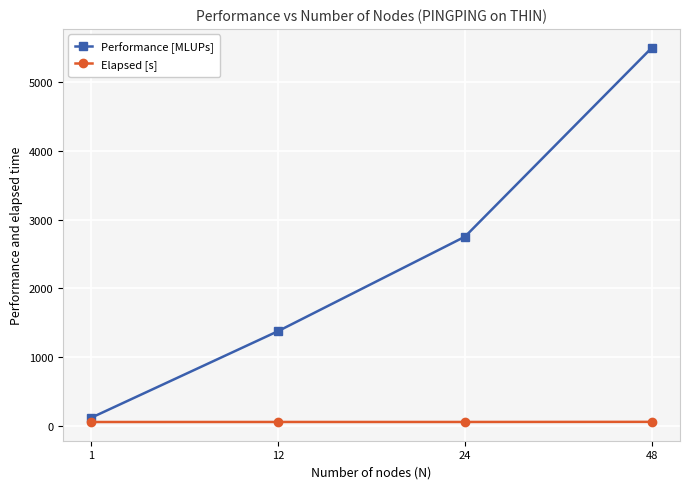

Rank the series by their average value, from highest to lowest.

Performance [MLUPs], Elapsed [s]